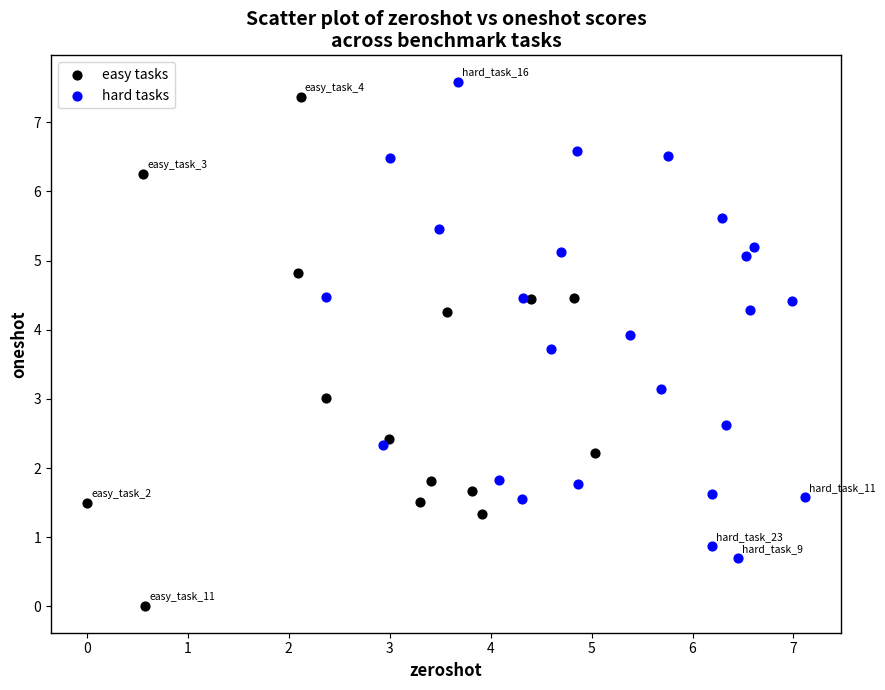

Which series reaches the minimum Y coordinate?

easy tasks